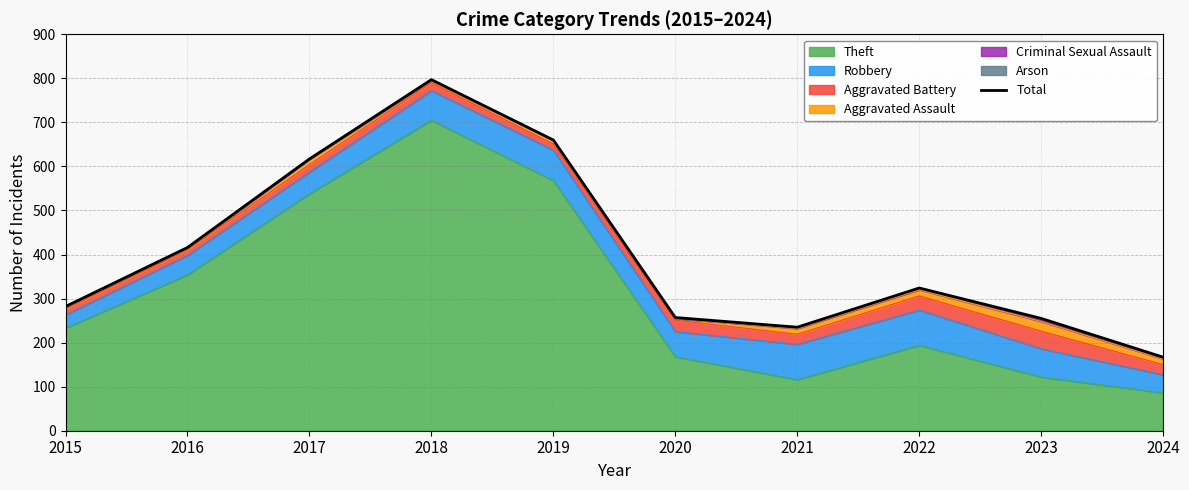

What is the value of the 10th point from the left?

167